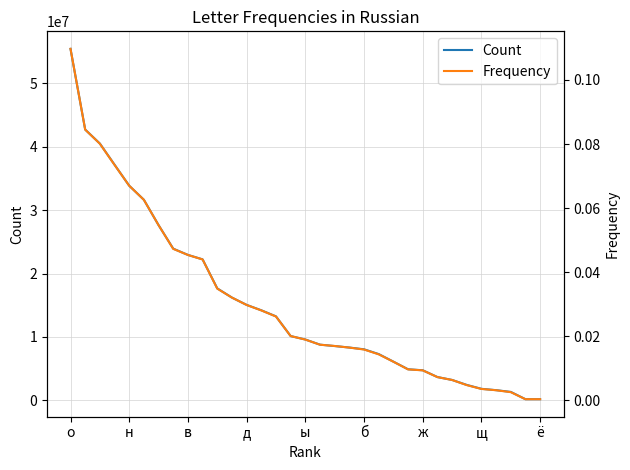

What is the highest value of the Count series?

55414481